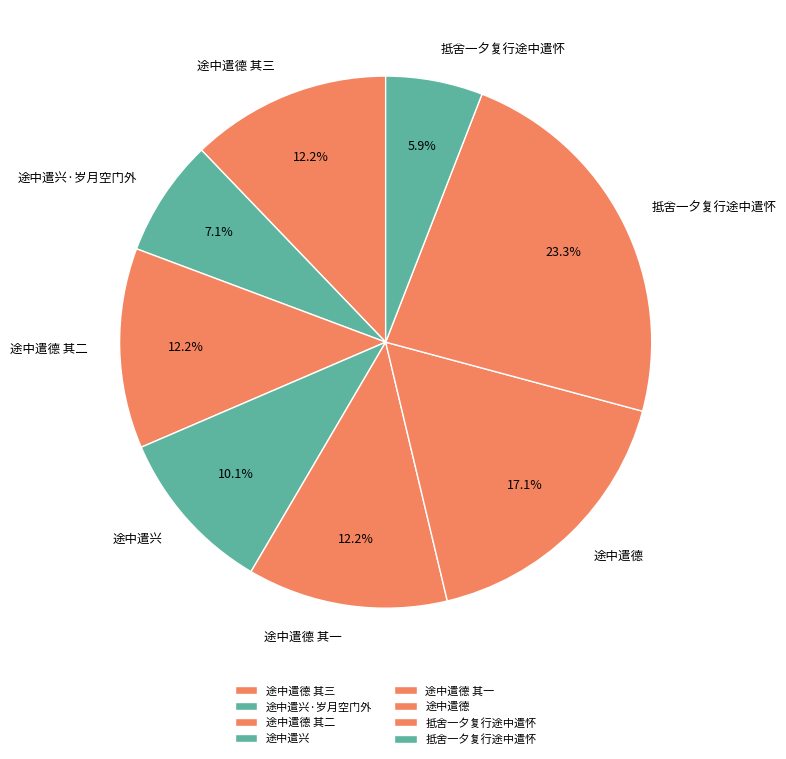

Rank the categories by value from lowest to highest.

抵舍一夕复行途中遣怀, 途中遣兴·岁月空门外, 途中遣兴, 途中遣德 其一, 途中遣德 其二, 途中遣德 其三, 途中遣德, 抵舍一夕复行途中遣怀